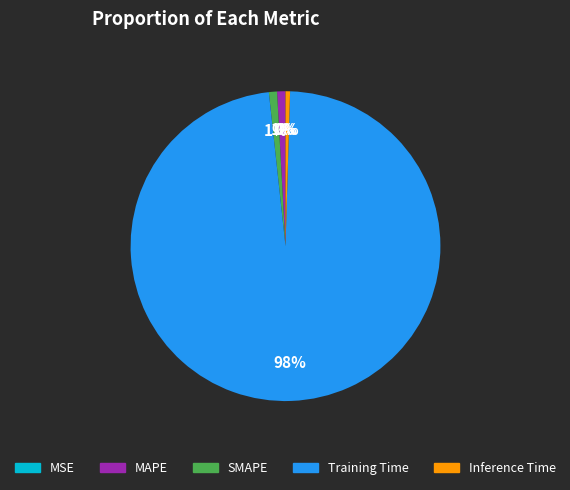

Is the sum of MAPE and SMAPE greater than half?

No